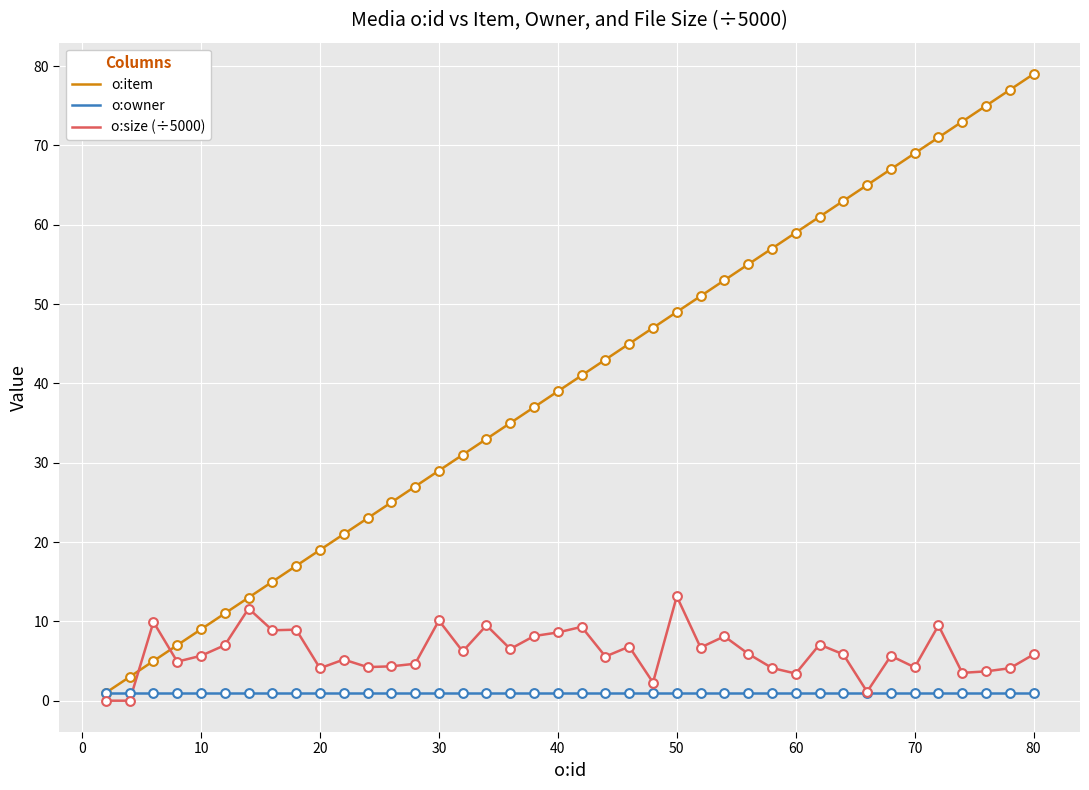

Which series has the largest range (max minus min)?

o:item